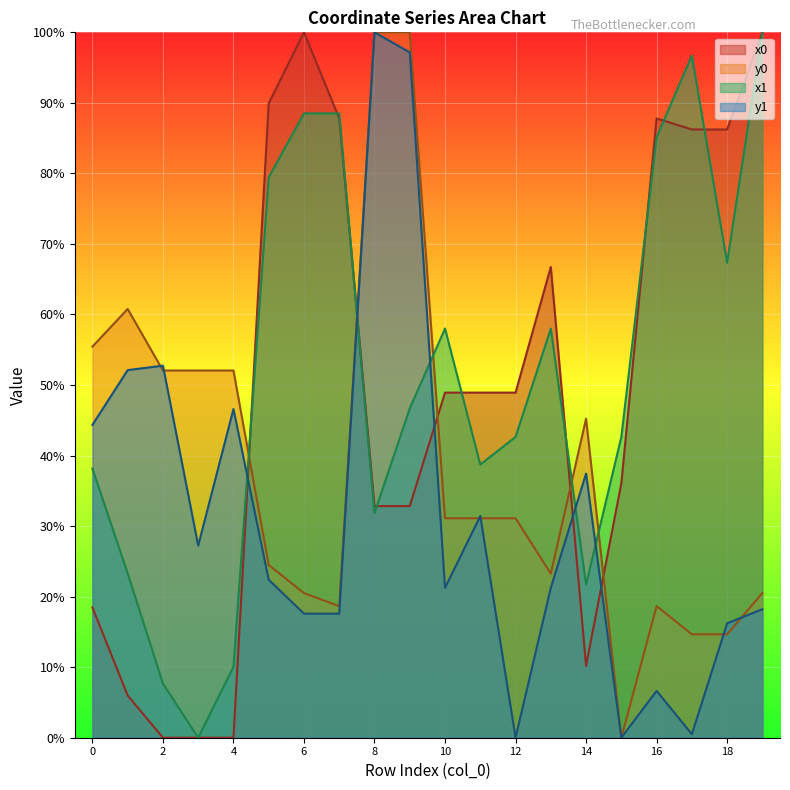

List the series in order of their peak value, highest first.

x0, y0, x1, y1